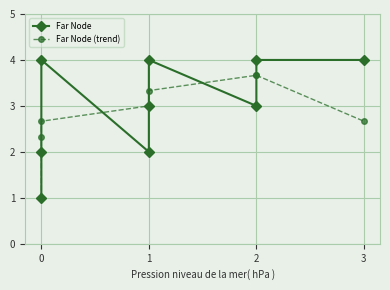

Where is the first local minimum for Far Node?

1